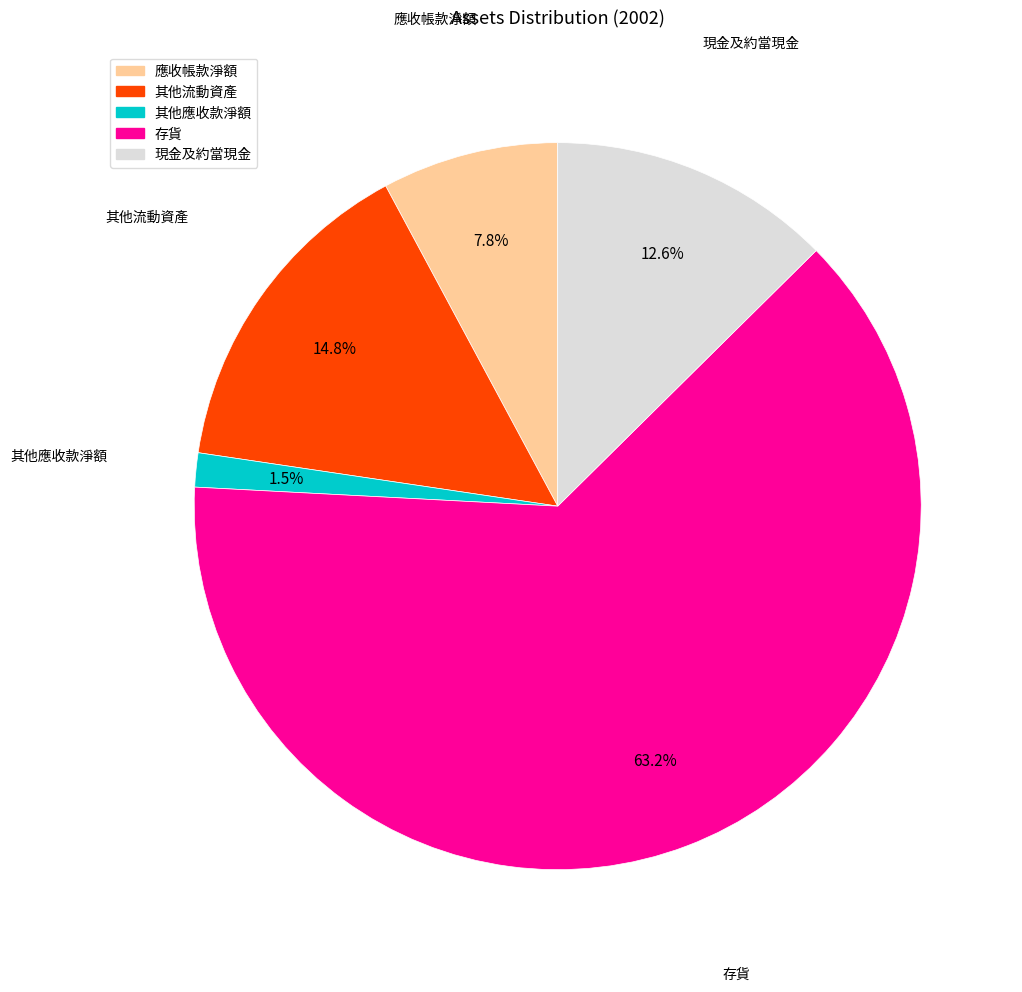

How many segments does this pie chart have?

5